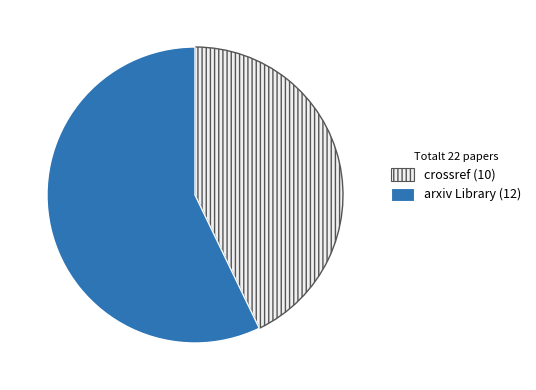

What is the largest slice in the pie chart?

arxiv Library